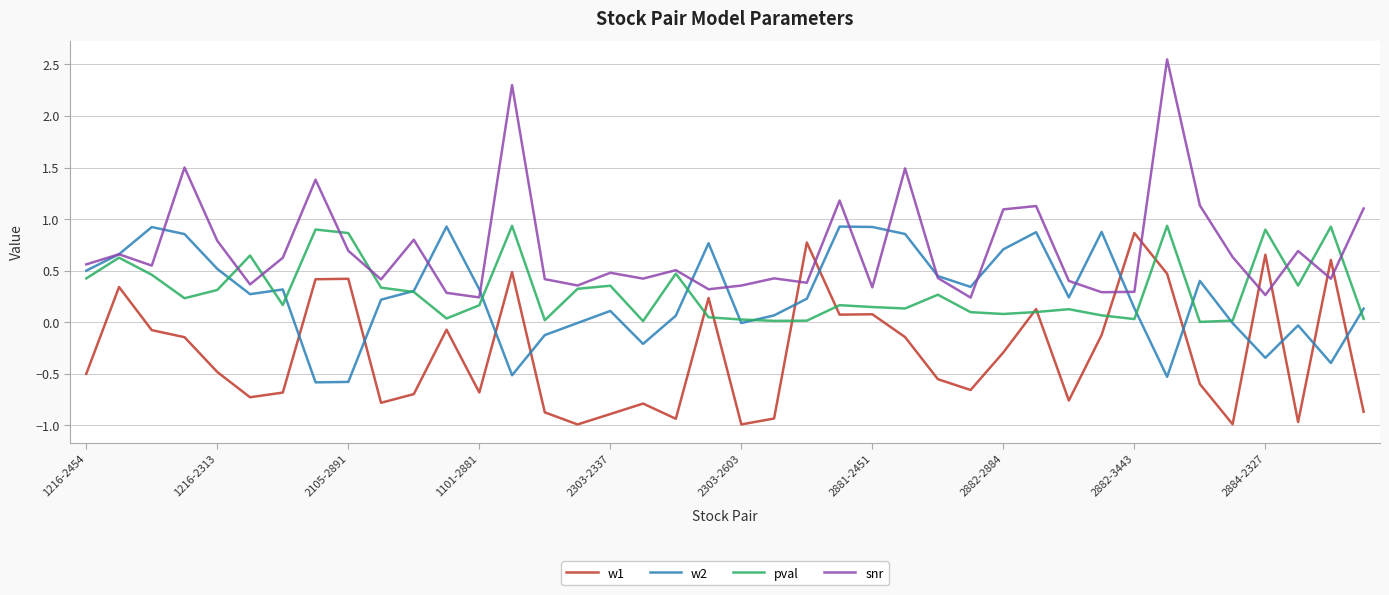

Which series has the largest range (max minus min)?

snr